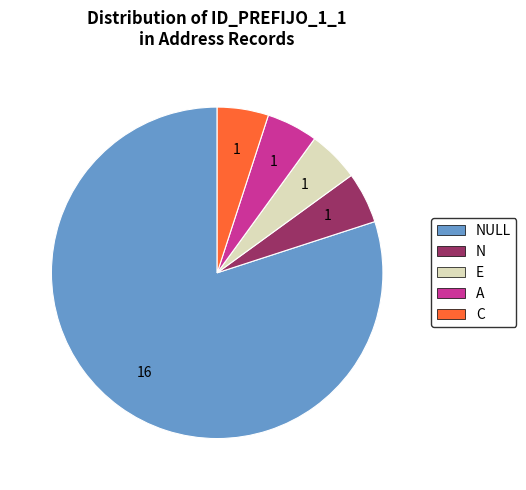

Is there a majority slice in this chart?

Yes